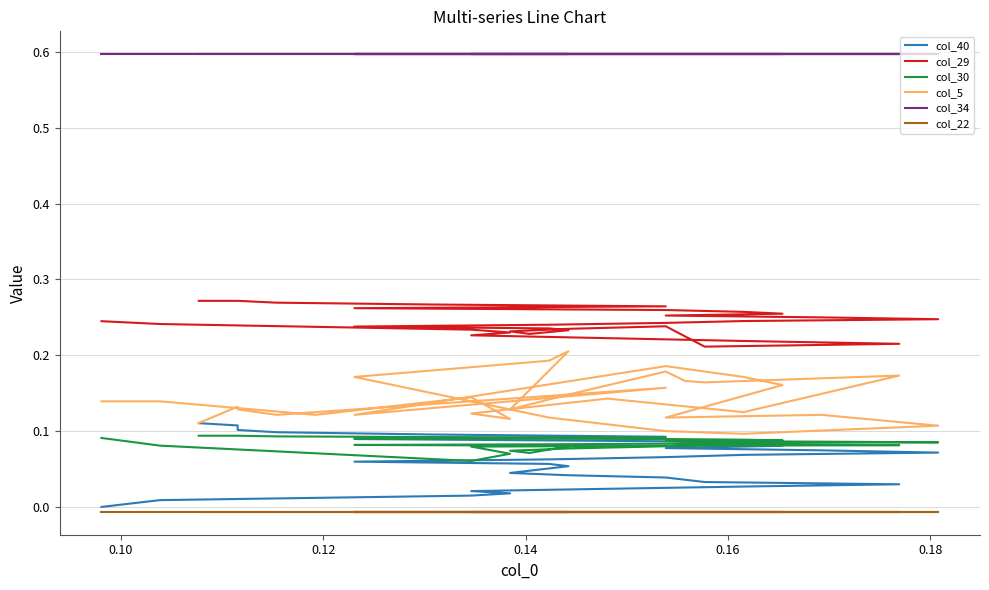

Reading left to right, transcribe all the data shown in this chart.

col_40: 0.0	0.0	0.0	0.0	0.0	0.0	0.0	0.0	0.0	0.0	0.0	0.0	0.0	0.0	0.0	0.1	0.1	0.1	0.1	0.1	0.1	0.1	0.1	0.1	0.1	0.1	0.1	0.1	0.1	0.1	0.1	0.1	0.1	0.1	0.1	0.1
col_29: 0.2	0.2	0.2	0.2	0.2	0.2	0.2	0.2	0.2	0.2	0.2	0.2	0.2	0.2	0.2	0.2	0.2	0.2	0.2	0.2	0.2	0.2	0.2	0.2	0.3	0.3	0.3	0.3	0.3	0.3	0.3	0.3	0.3	0.3	0.3	0.3
col_30: 0.1	0.1	0.1	0.1	0.1	0.1	0.1	0.1	0.1	0.1	0.1	0.1	0.1	0.1	0.1	0.1	0.1	0.1	0.1	0.1	0.1	0.1	0.1	0.1	0.1	0.1	0.1	0.1	0.1	0.1	0.1	0.1	0.1	0.1	0.1	0.1
col_5: 0.1	0.1	0.1	0.1	0.1	0.1	0.1	0.1	0.2	0.2	0.2	0.2	0.1	0.1	0.2	0.2	0.2	0.2	0.2	0.1	0.1	0.1	0.1	0.1	0.1	0.2	0.2	0.2	0.1	0.2	0.1	0.1	0.1	0.1	0.1	0.1
col_34: 0.6	0.6	0.6	0.6	0.6	0.6	0.6	0.6	0.6	0.6	0.6	0.6	0.6	0.6	0.6	0.6	0.6	0.6	0.6	0.6	0.6	0.6	0.6	0.6	0.6	0.6	0.6	0.6	0.6	0.6	0.6	0.6	0.6	0.6	0.6	0.6
col_22: -0.0	-0.0	-0.0	-0.0	-0.0	-0.0	-0.0	-0.0	-0.0	-0.0	-0.0	-0.0	-0.0	-0.0	-0.0	-0.0	-0.0	-0.0	-0.0	-0.0	-0.0	-0.0	-0.0	-0.0	-0.0	-0.0	-0.0	-0.0	-0.0	-0.0	-0.0	-0.0	-0.0	-0.0	-0.0	-0.0